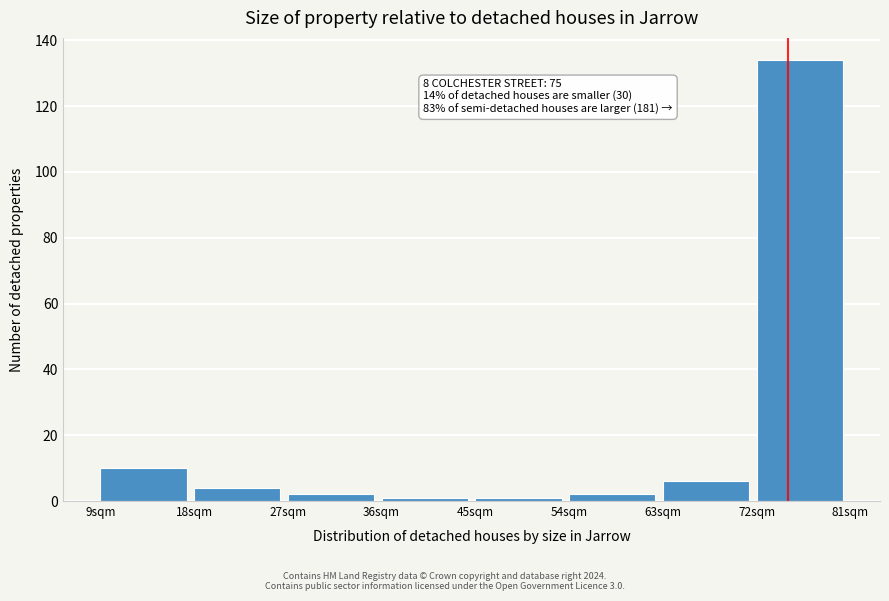

Over which range of the x-axis is the bar tallest?

72 to 81